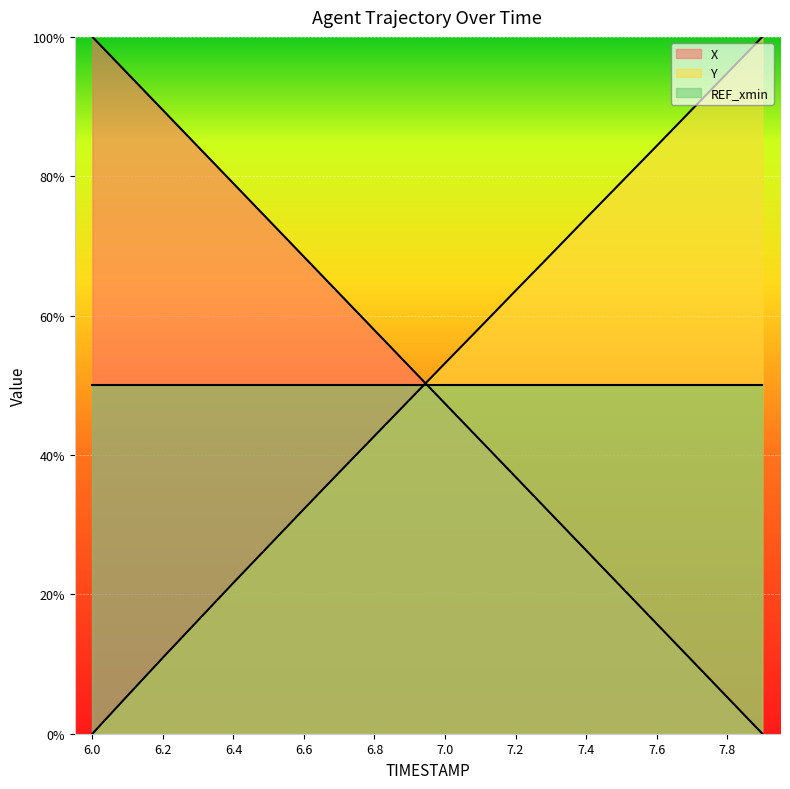

What is the sum of the Y values at 7.6 and 6.8?

127.1